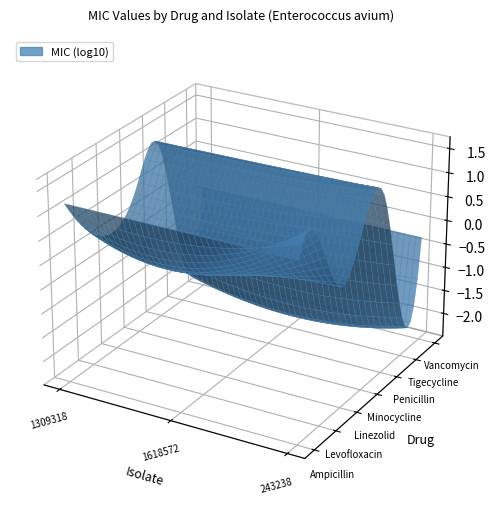

Count the number of categories in the chart.

3